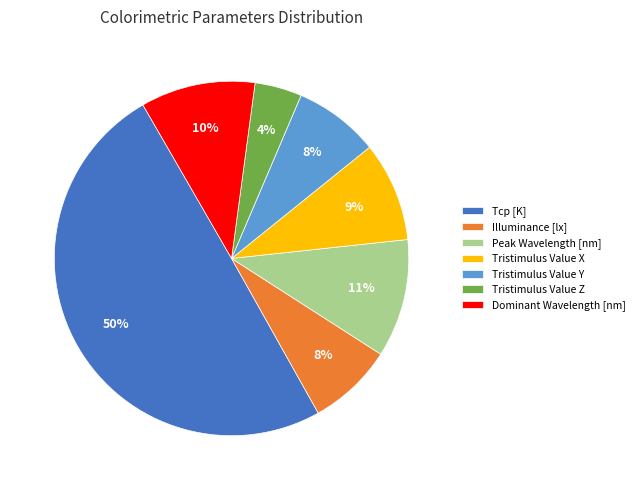

Is the sum of Illuminance [lx] and Tristimulus Value Z greater than half?

No